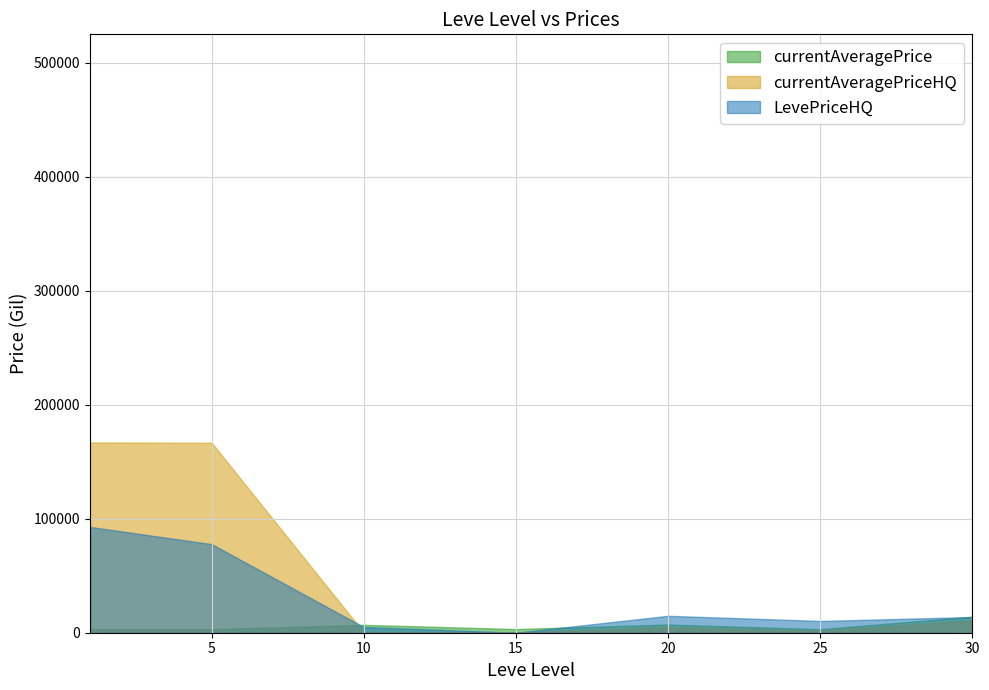

What is the difference between the maximum and second lowest values in the currentAveragePrice series?

10996.8